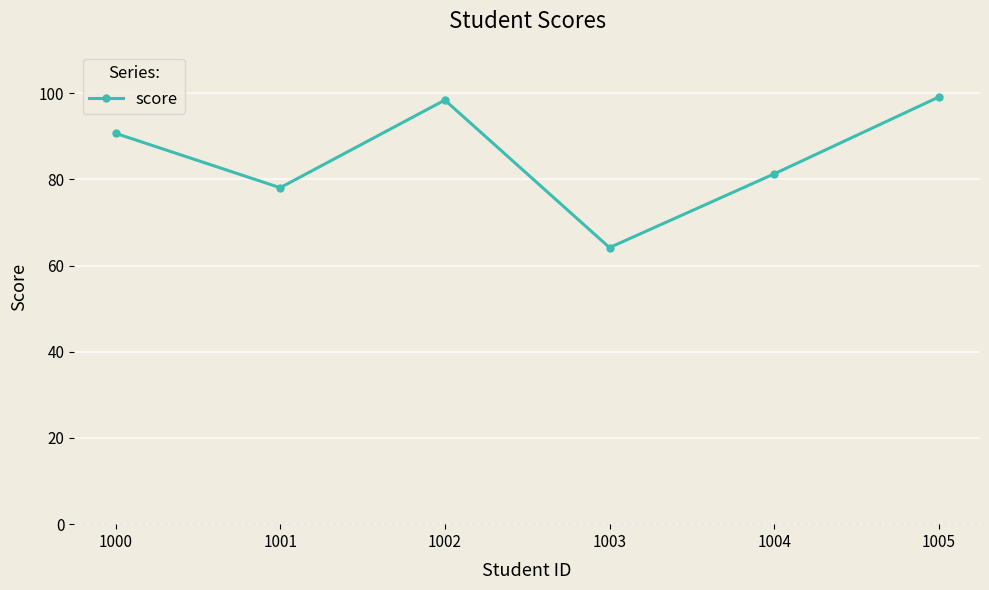

What is the sum of all values?

511.9